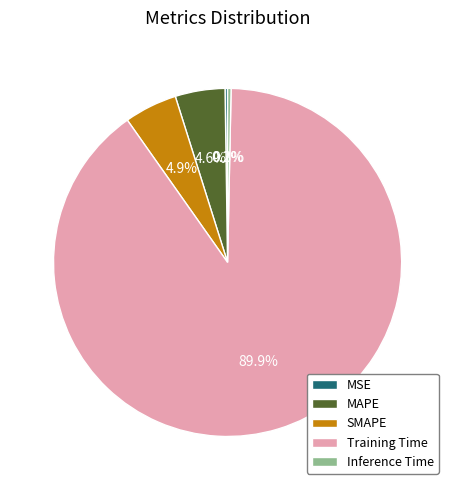

What is the largest slice in the pie chart?

Training Time